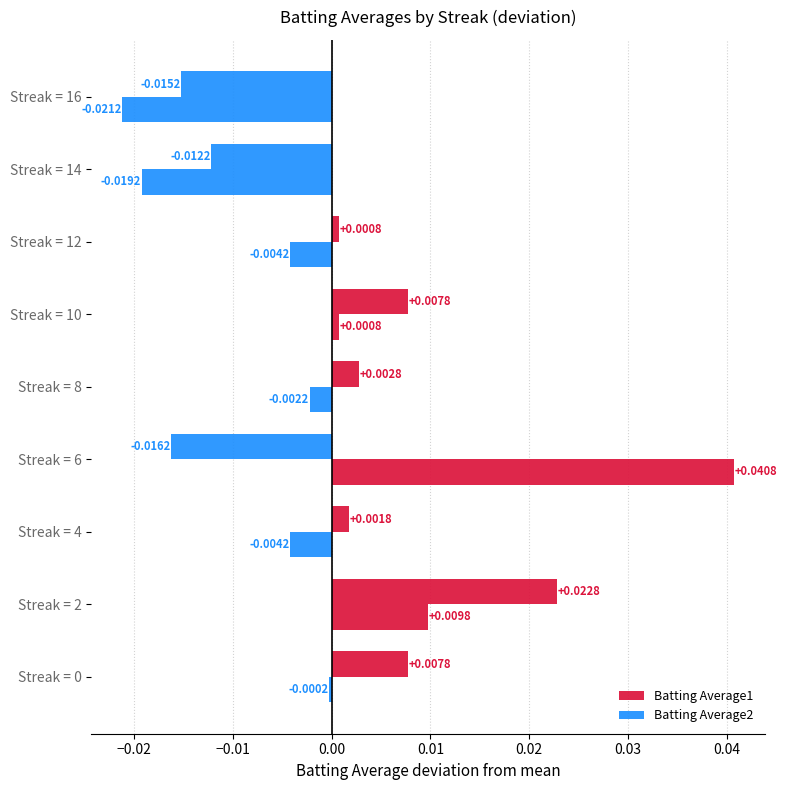

How many values in Batting Average1 are above zero?

6